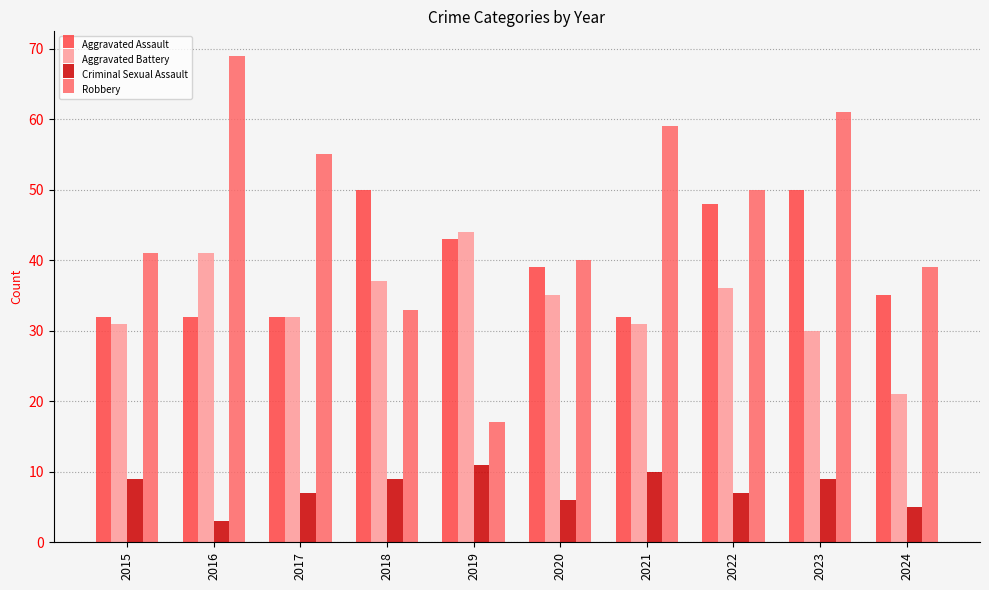

What is the value of the Criminal Sexual Assault bar at the 9th from the left?

9